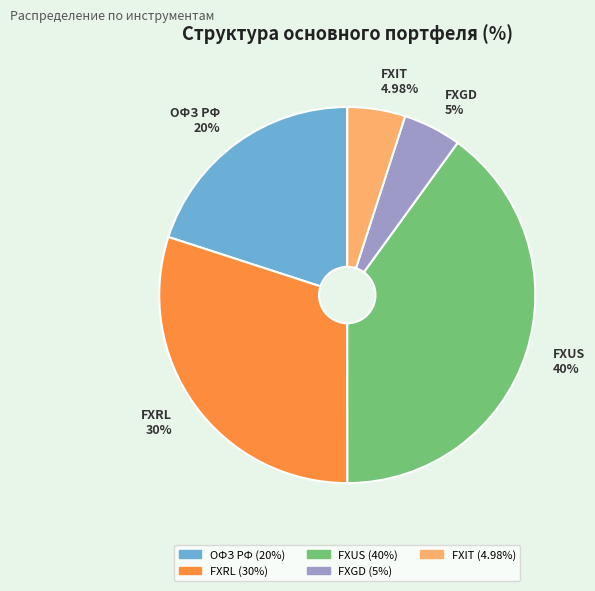

How many slices are in this pie chart?

5